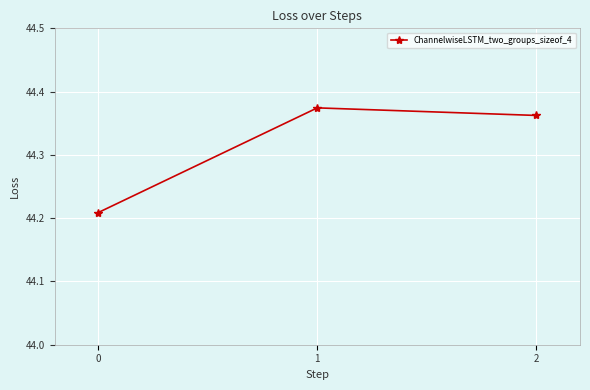

What is the ratio of the value at 2 to the value at 0?

1.0